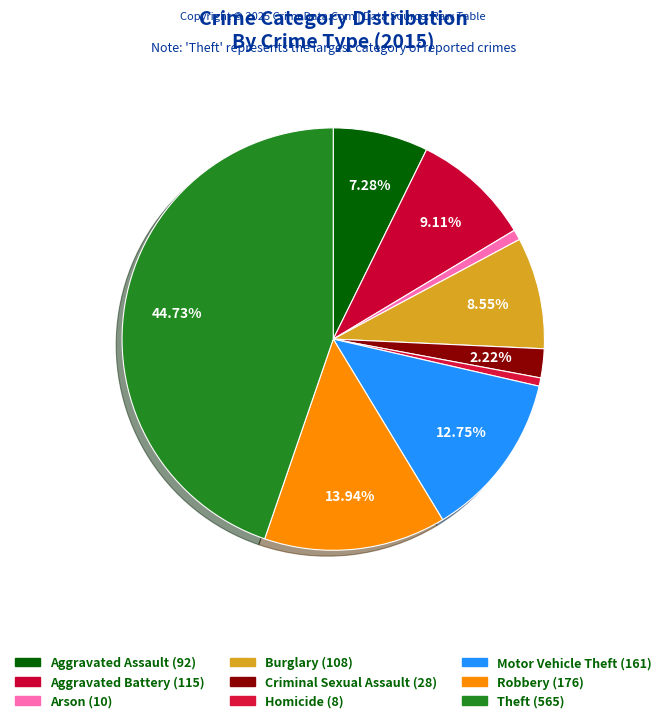

Does Arson represent more than half of the total?

No